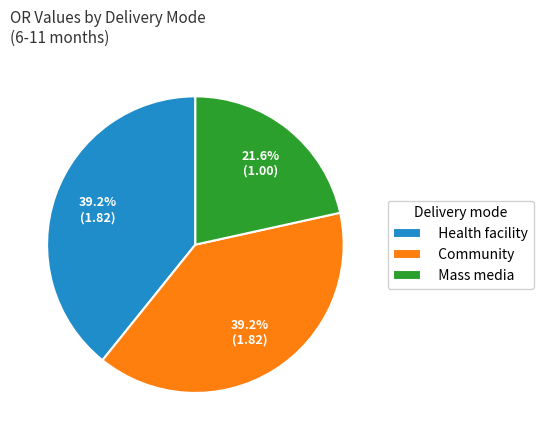

True or false: Mass media accounts for 22% of the total.

True